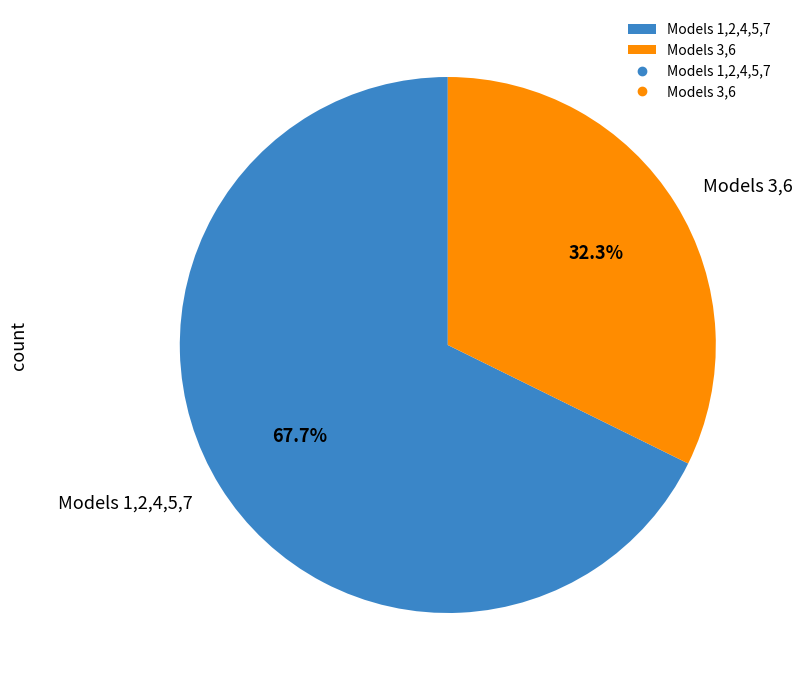

Rank the categories by value from lowest to highest.

Models 3,6, Models 1,2,4,5,7